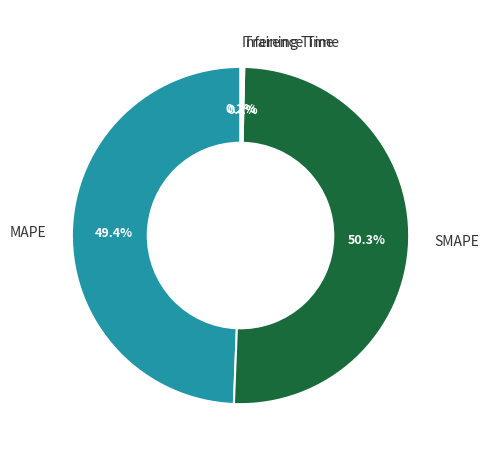

To the nearest percent, what percentage of the pie is MAPE?

49%